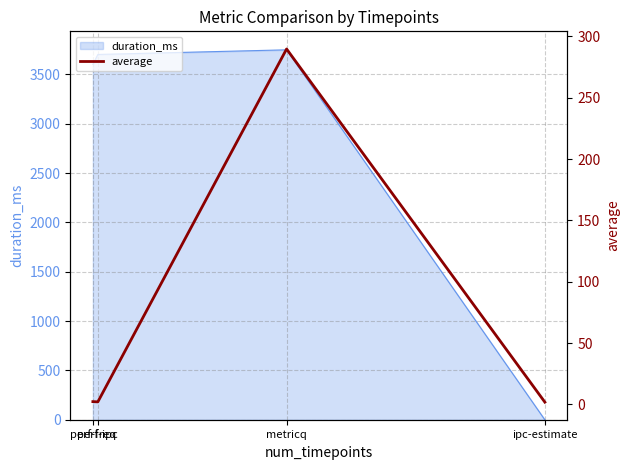

How many data points are above 2?

3